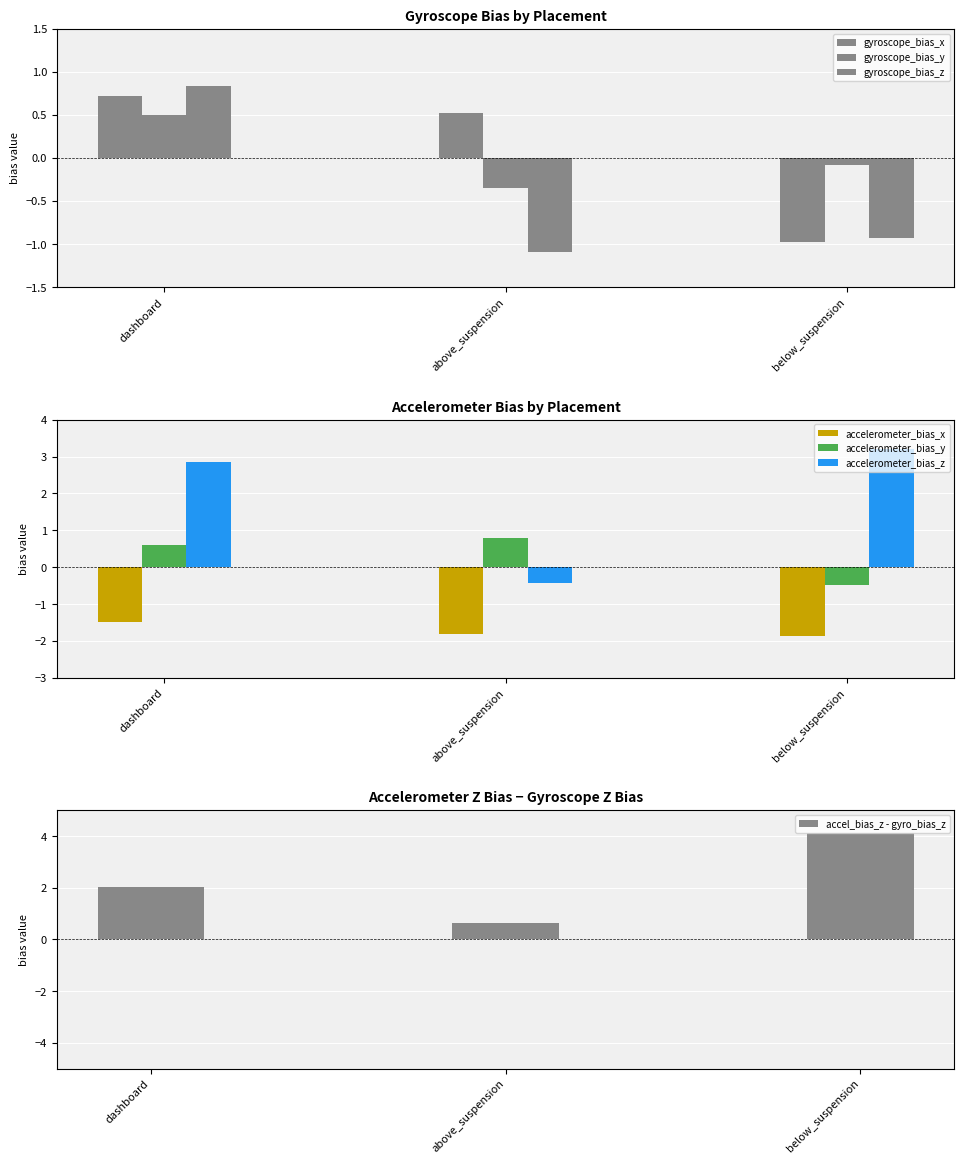

How many categories are shown in the chart?

3